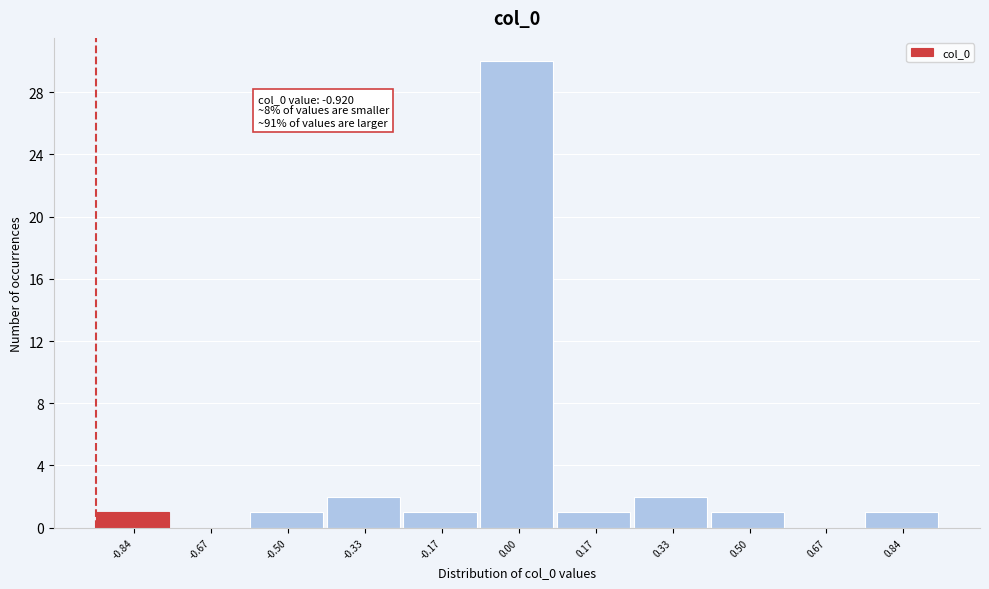

Which range on the x-axis has the tallest bar?

-0.08 to 0.08